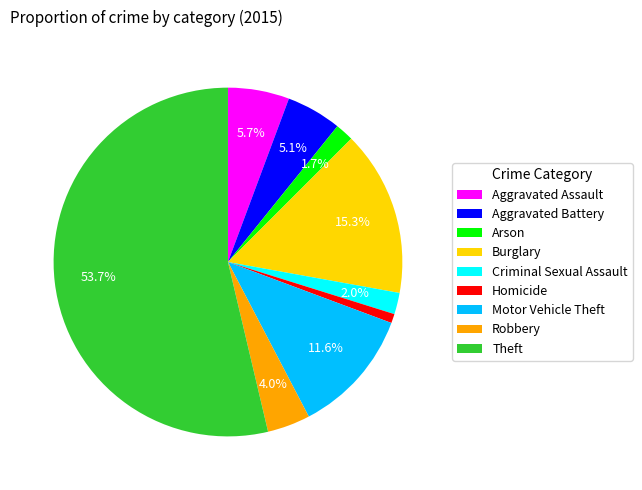

Do Theft and Criminal Sexual Assault together represent more than half of the pie?

Yes